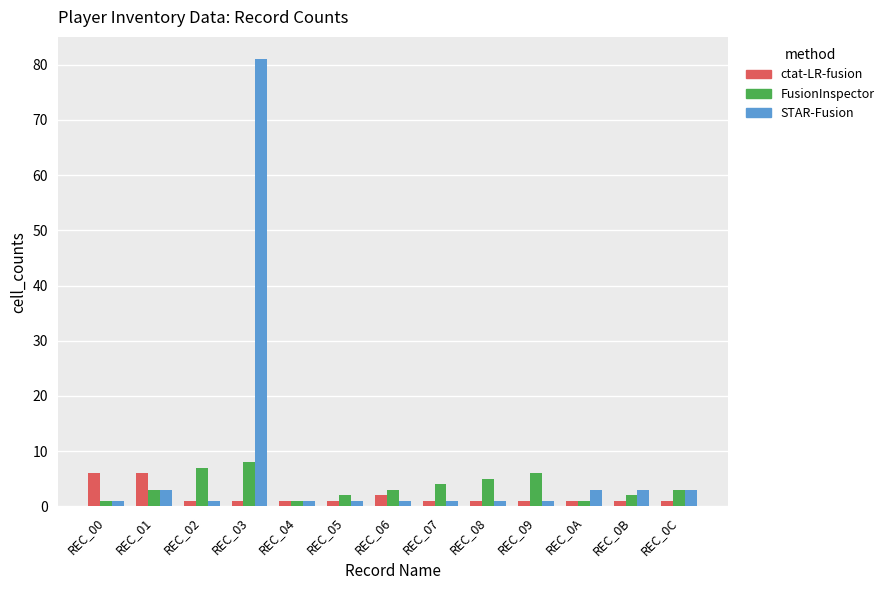

Are the bars horizontal?

No